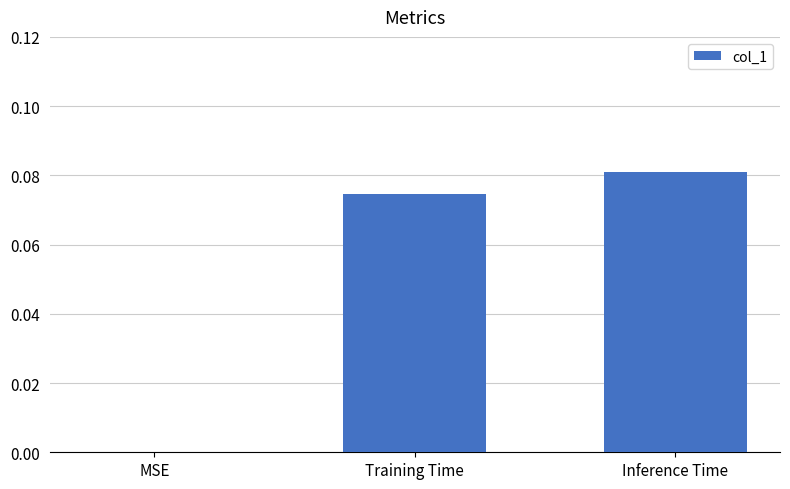

True or false: the data shows -0.1 at MSE.

False